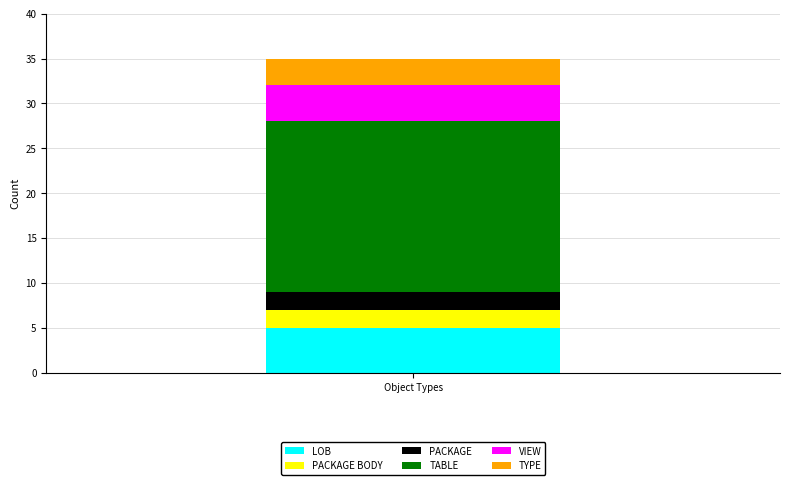

The value of LOB at Object Types is 5. True or false?

True